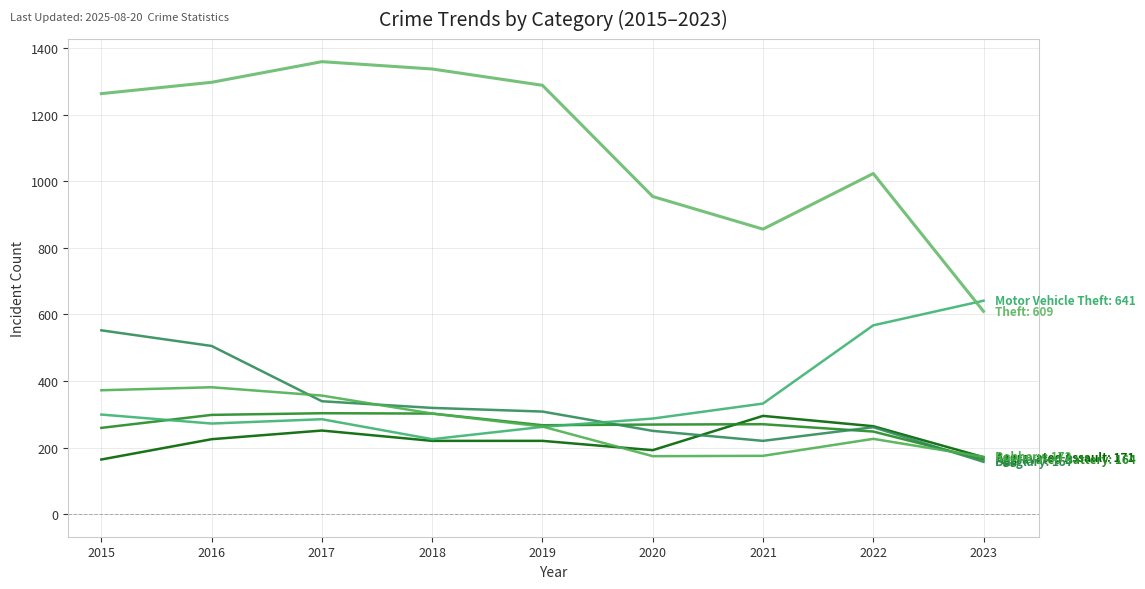

Does the chart display data point markers on the line(s)?

No